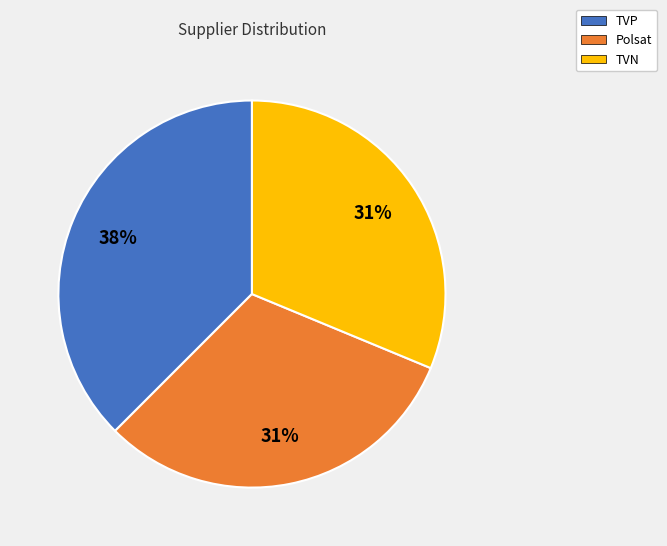

Which has a higher value, TVP or Polsat?

TVP